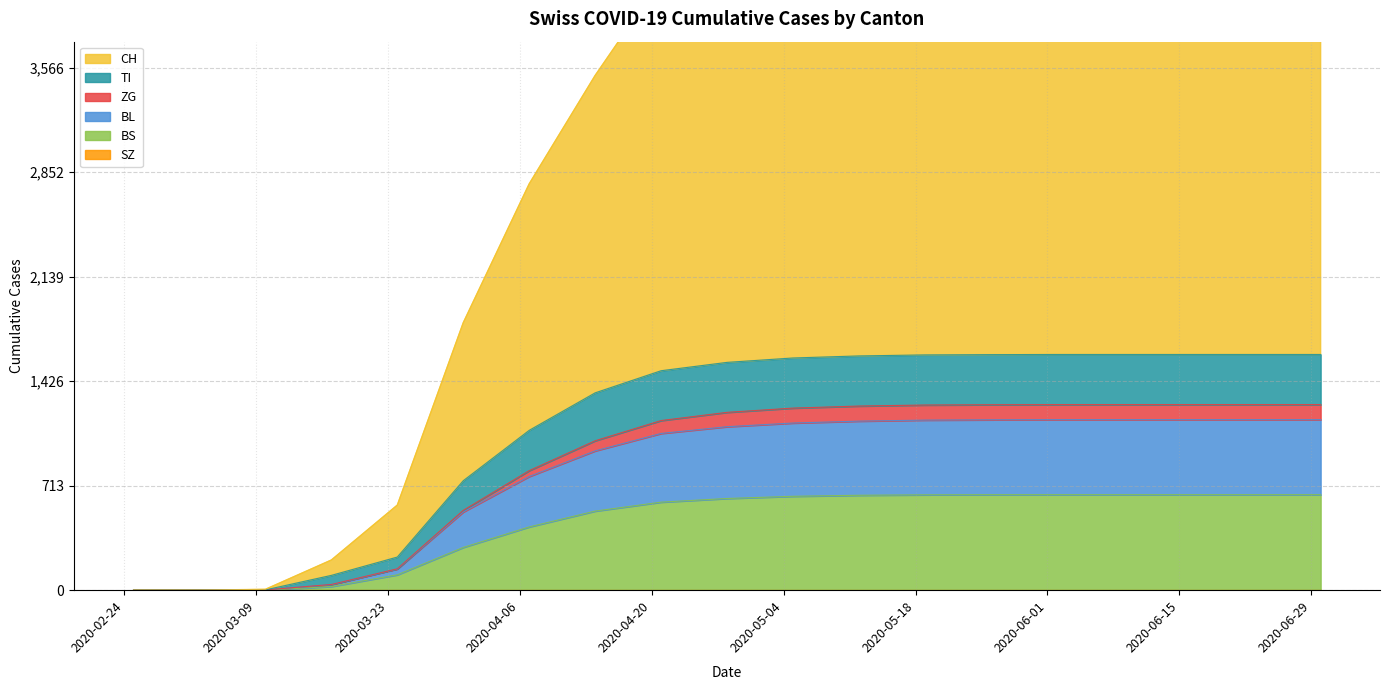

What is the highest value of the BS series?

652